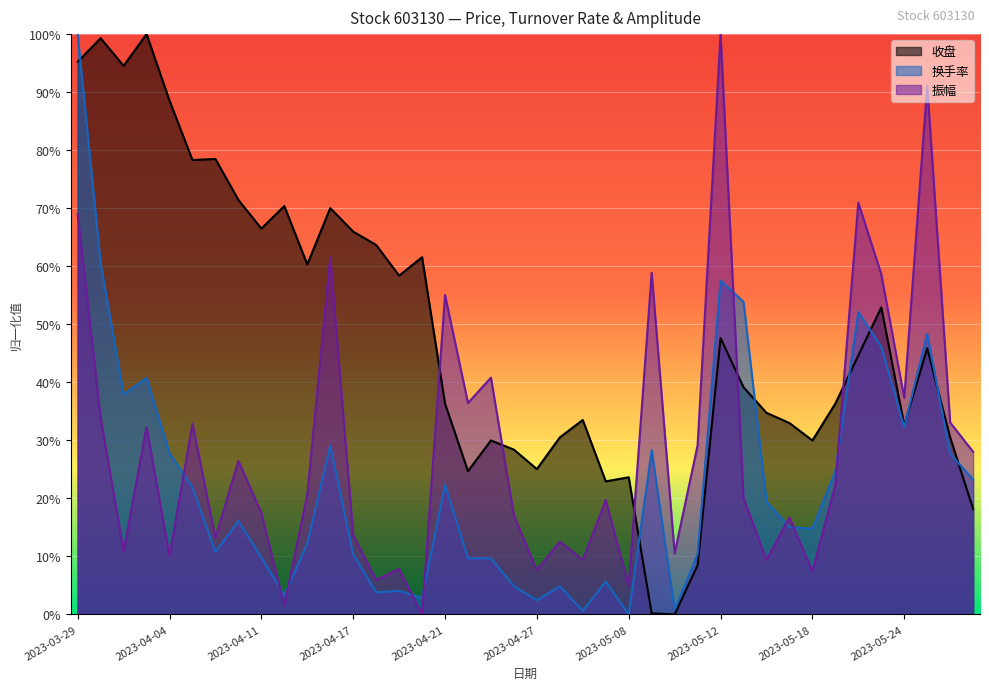

Which series has the largest total across all categories?

收盘